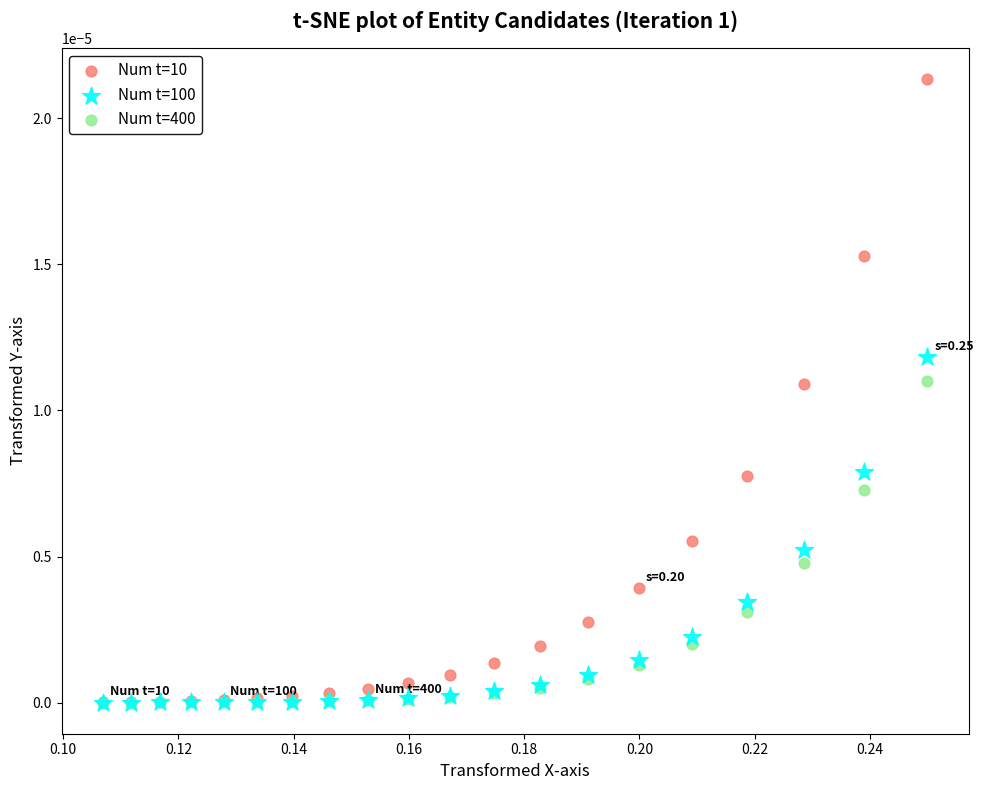

What are all the series names shown in the legend?

Num t=10, Num t=100, Num t=400